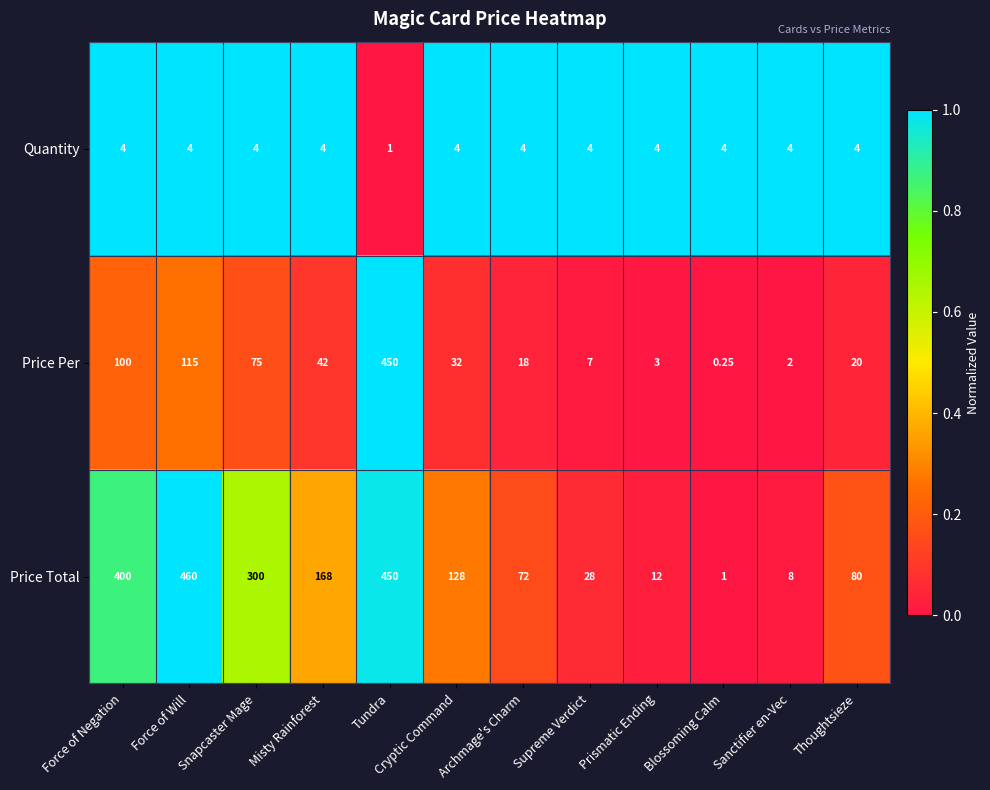

Between Snapcaster Mage and Archmage's Charm, which series saw the biggest shift?

Price Total